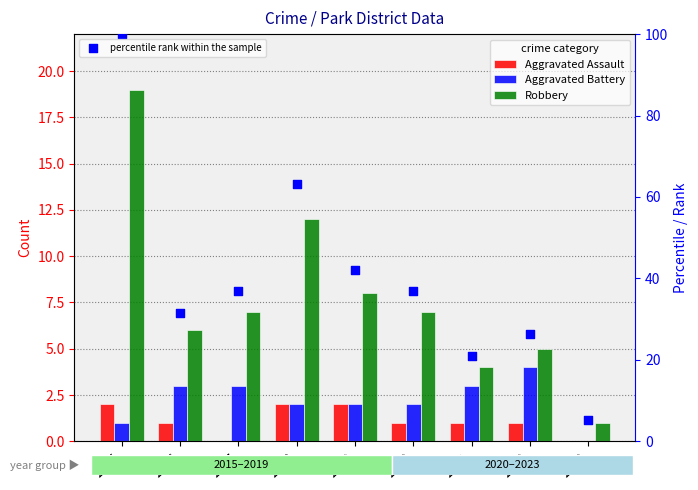

At which category is the sum across all series the highest?

2015